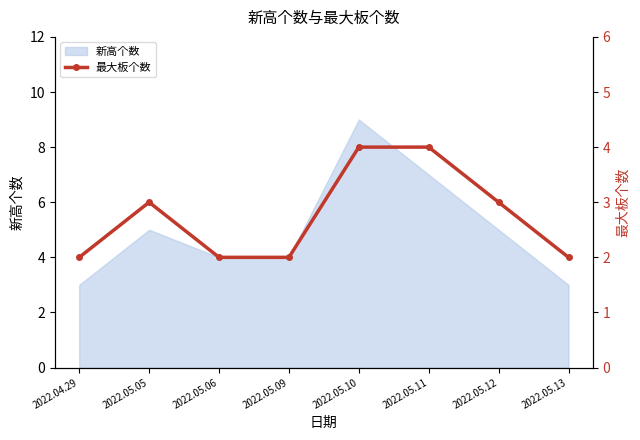

Read the value at 2022.05.12.

3